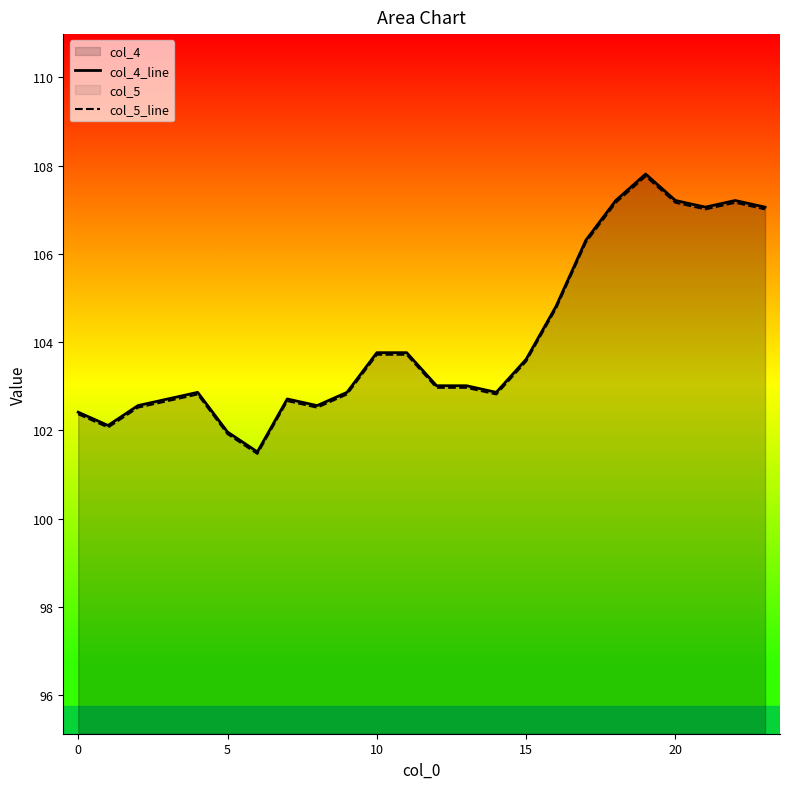

True or false: col_5_line has a value of 65.1 at 0.

False